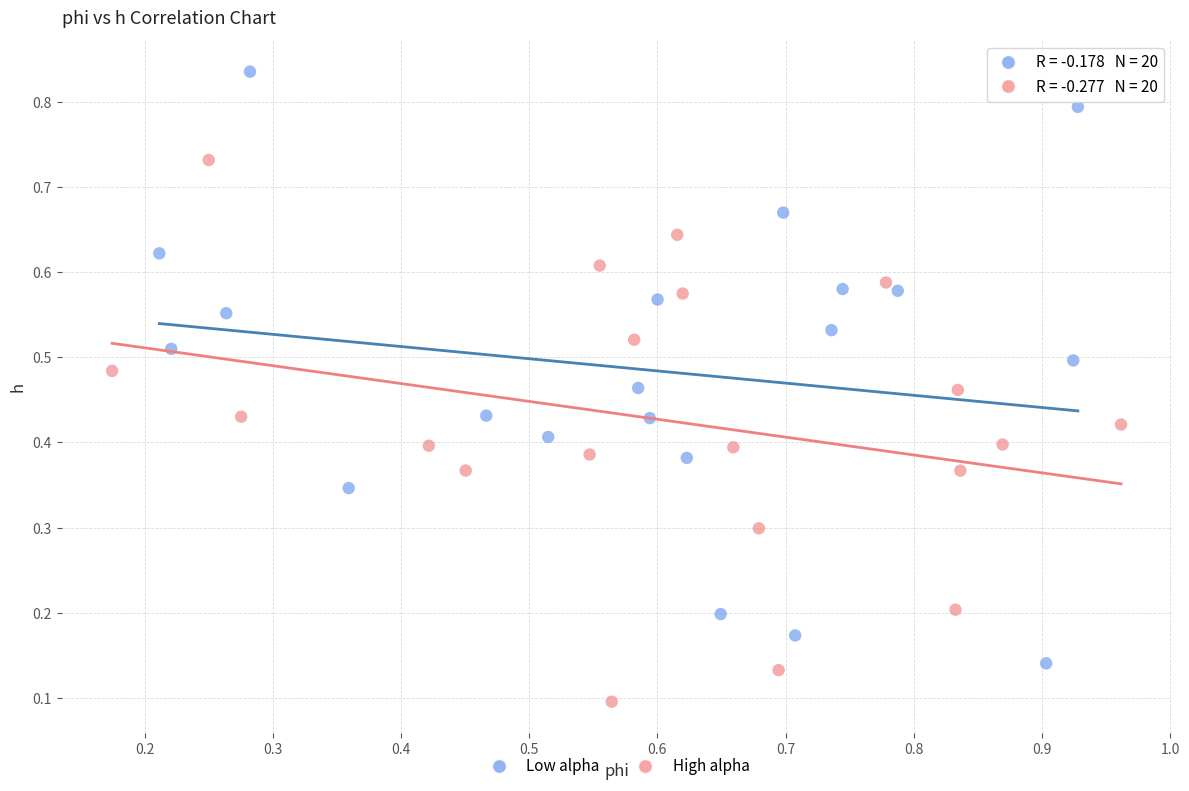

Which series reaches the minimum Y coordinate?

High alpha